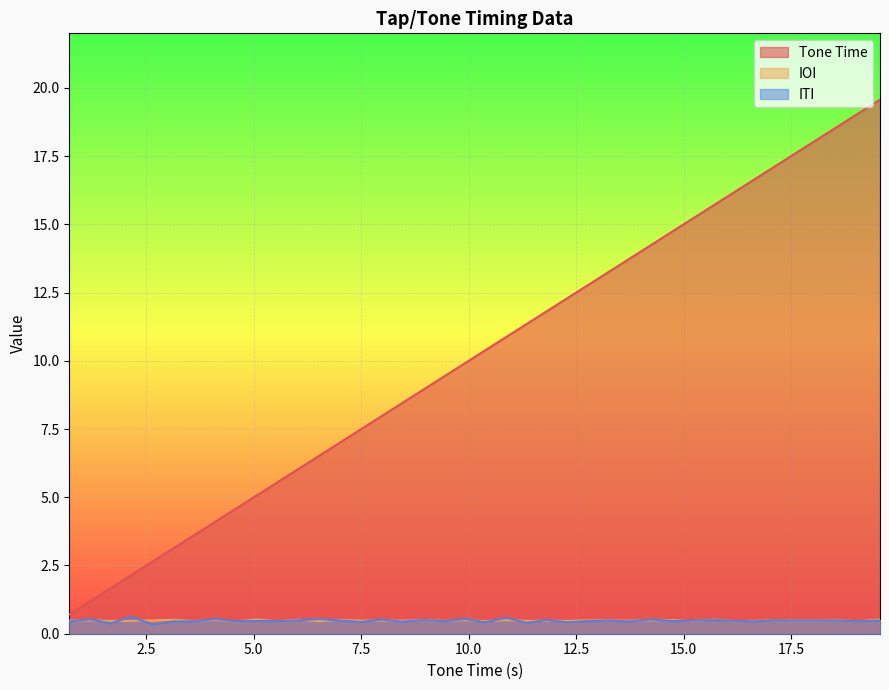

Which series has the widest spread of values?

Tone Time